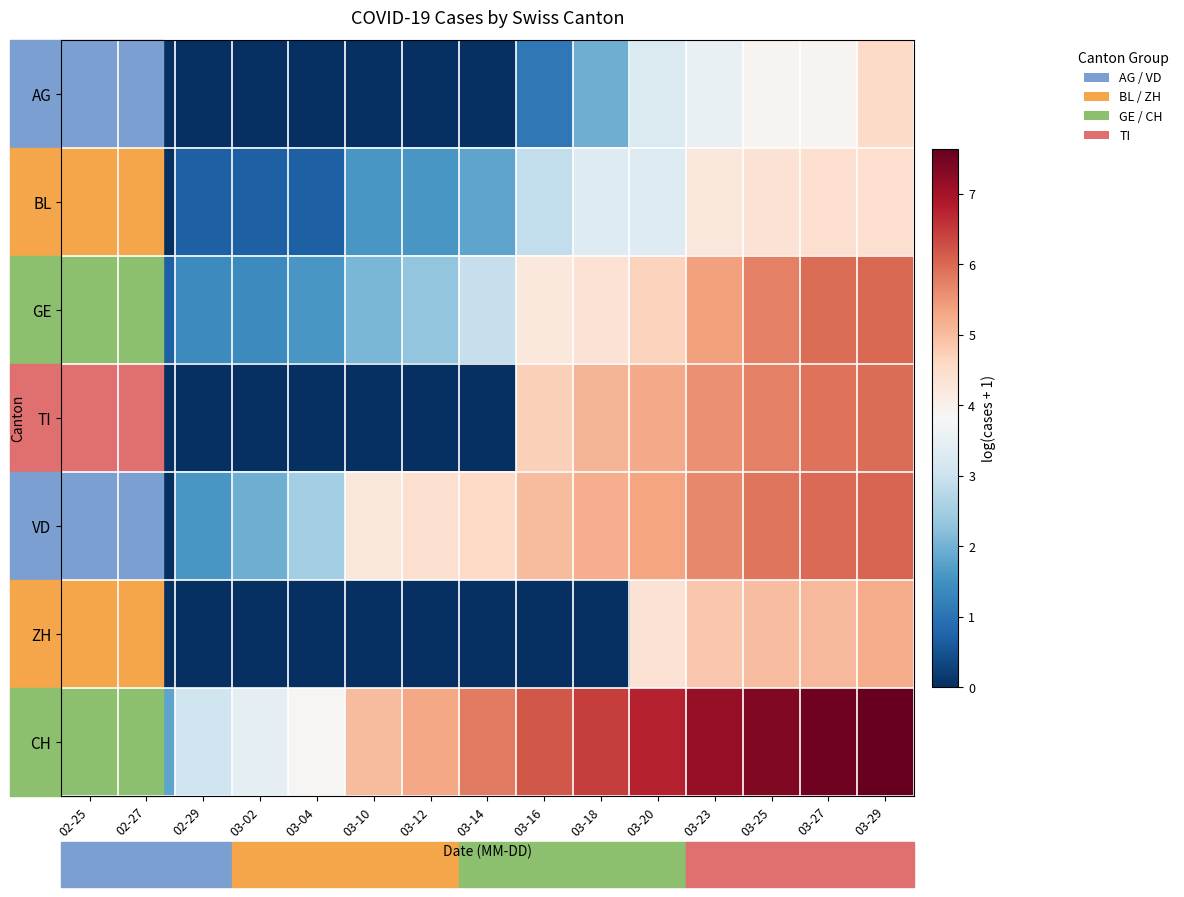

At 03-20, list the series in order from smallest to largest.

AG, BL, ZH, GE, TI, VD, CH